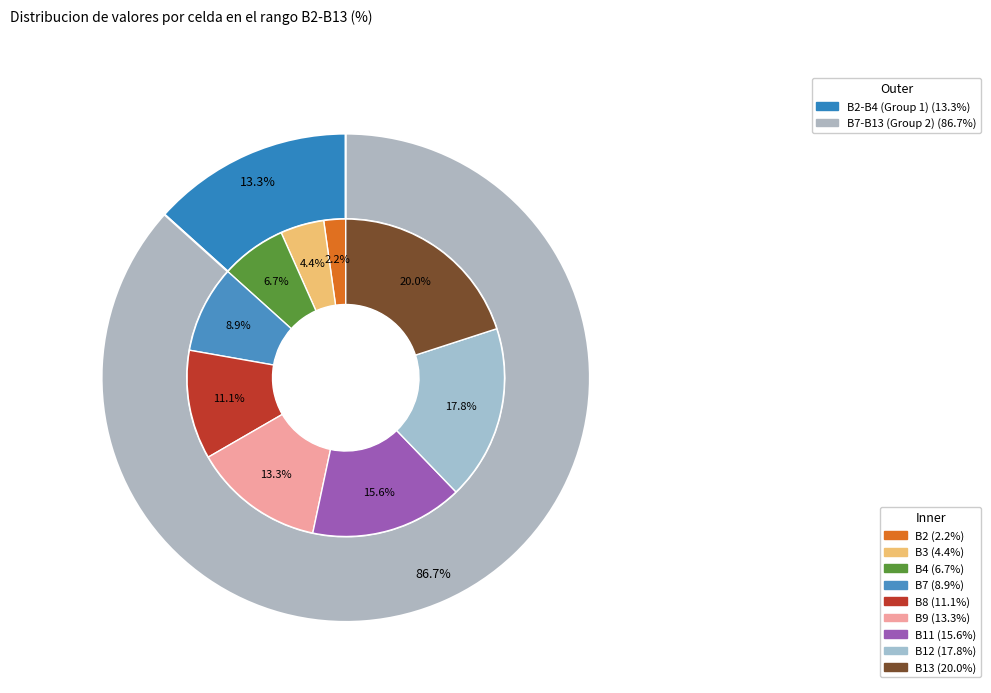

The B12 slice represents 11% of the pie. True or false?

False